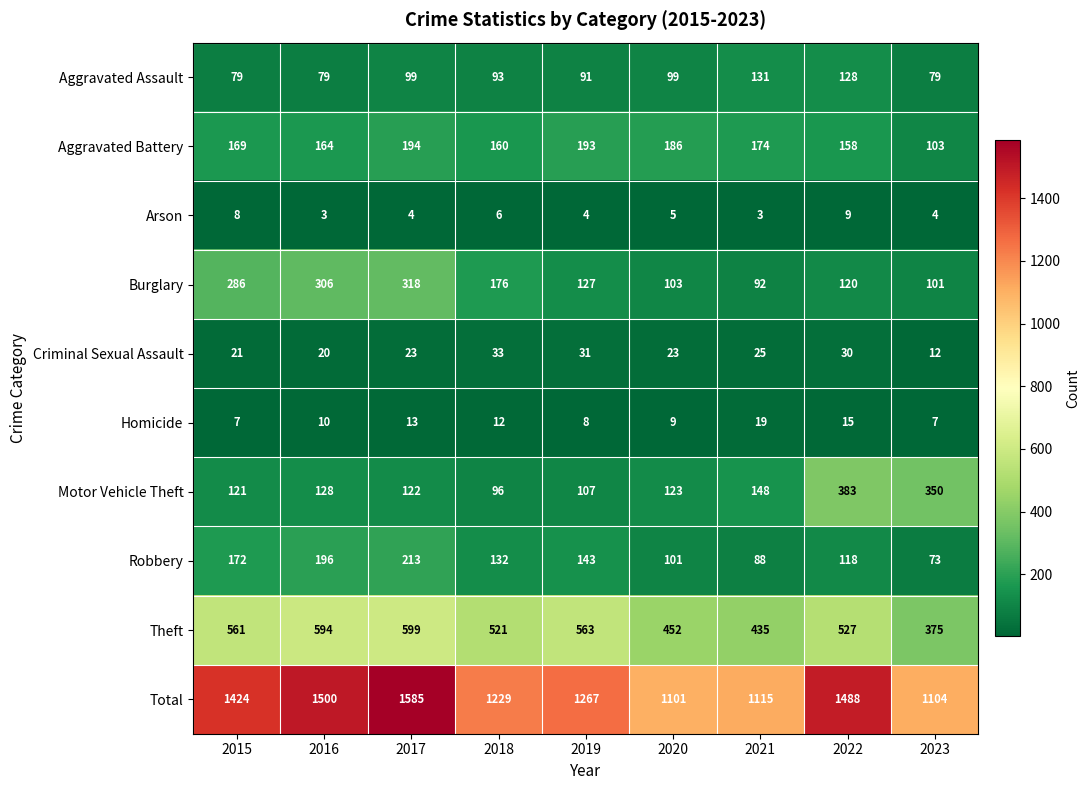

What is the highest value of the Total series?

1585